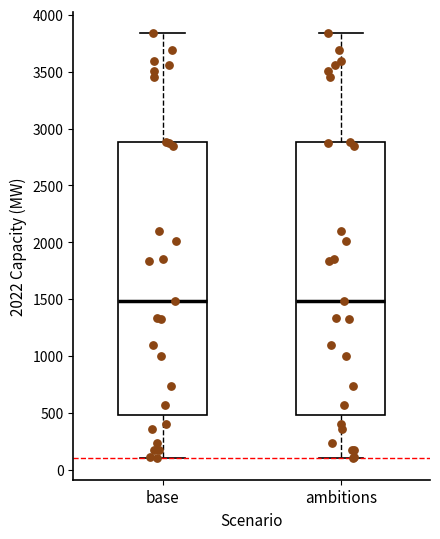

Reading left to right, transcribe this box plot: for each box, give where its median line is, the range the box spans, and where its two whiskers end, as read against the y-axis. The values are not printed on the chart, so give them approximately, as read against the axis.

base: median 1500, box 500 to 2900, whiskers 100 to 3850
ambitions: median 1500, box 500 to 2900, whiskers 100 to 3850